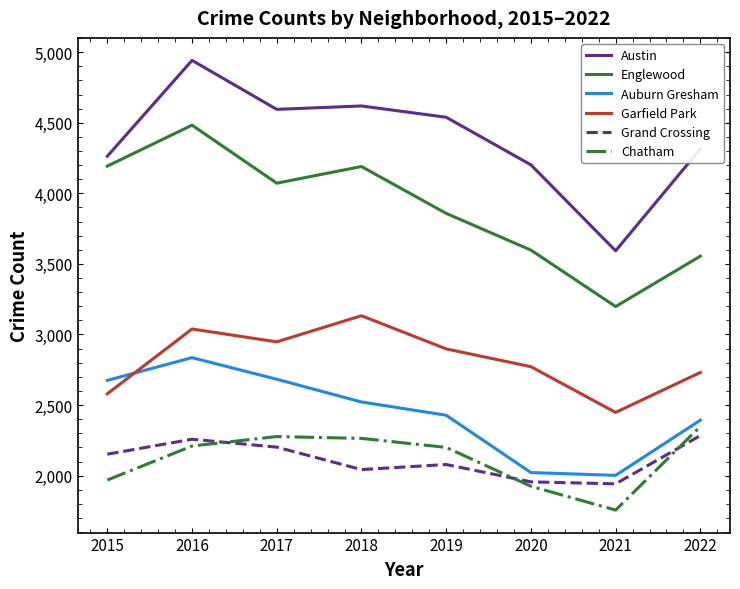

The value of Garfield Park at 2021 is 4202. True or false?

False